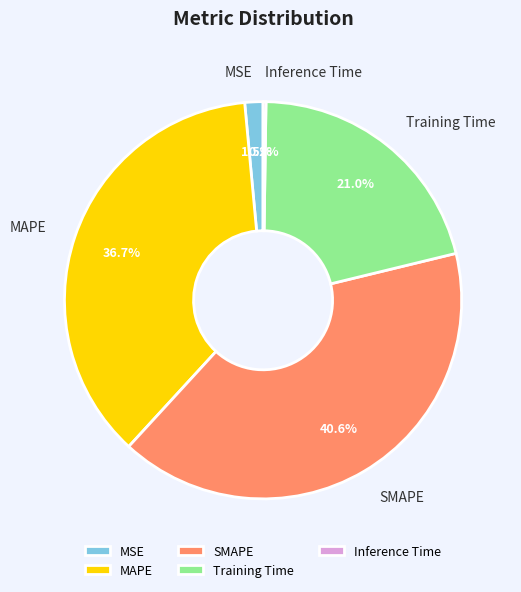

True or false: SMAPE accounts for 33% of the total.

False